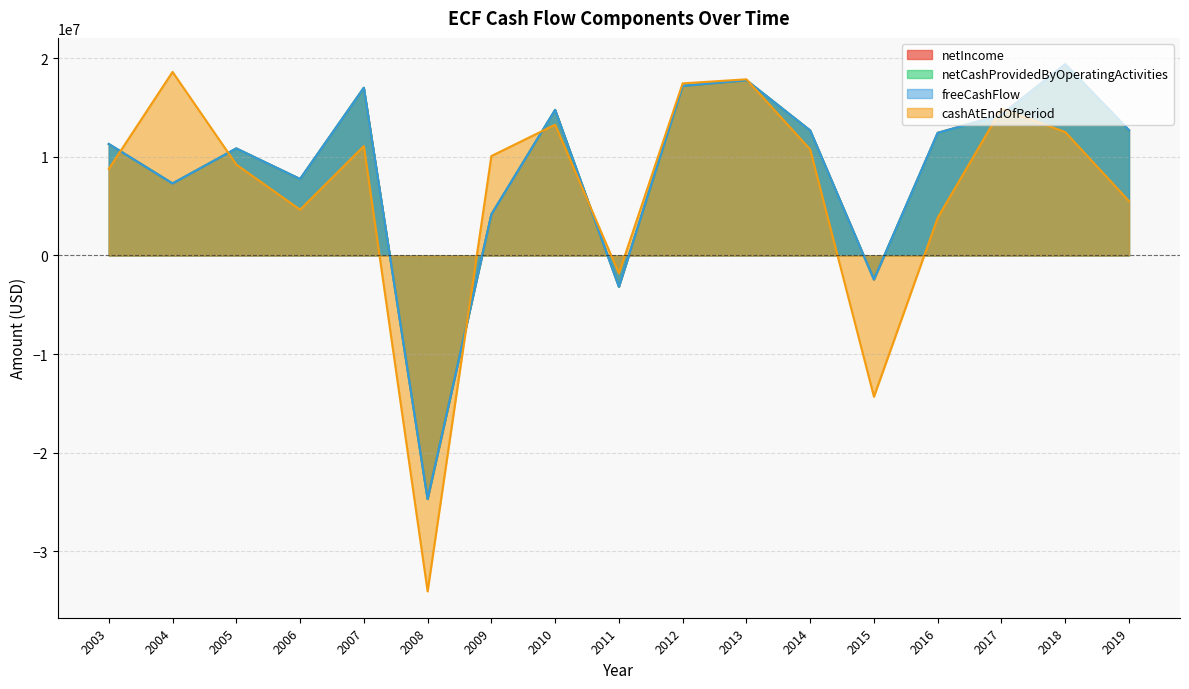

What is the greatest value displayed?

19388454